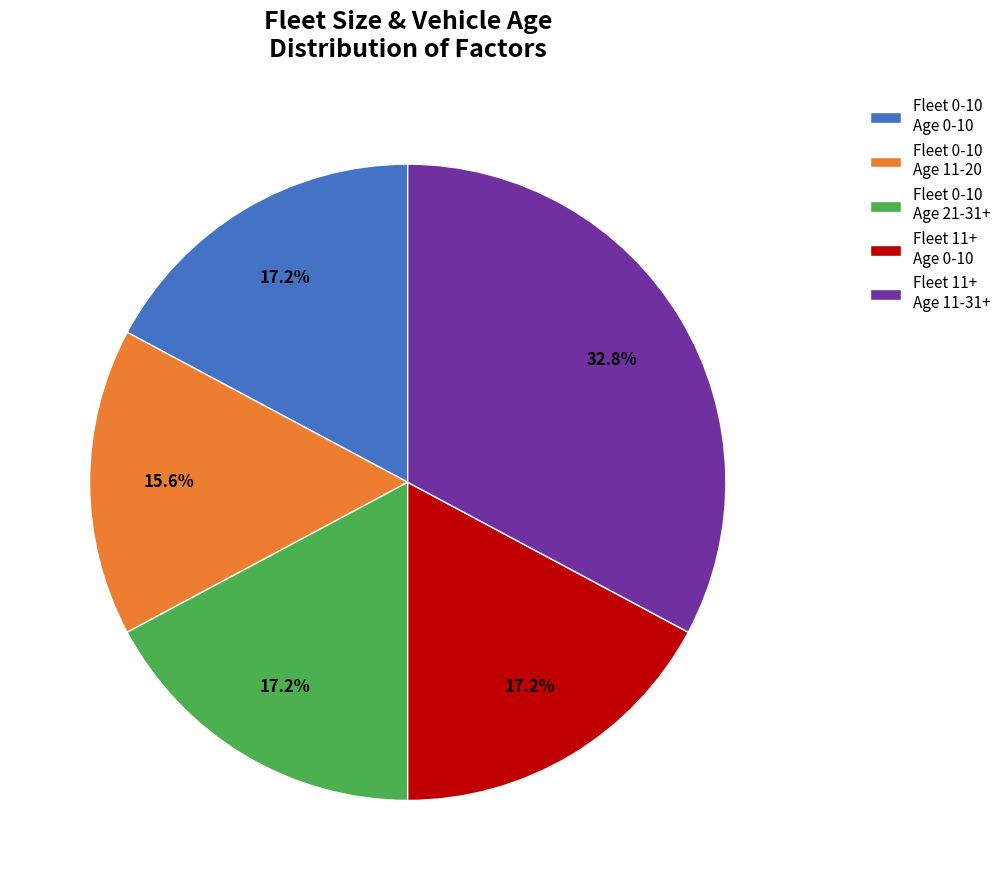

To the nearest percent, what is the average slice percentage?

20%